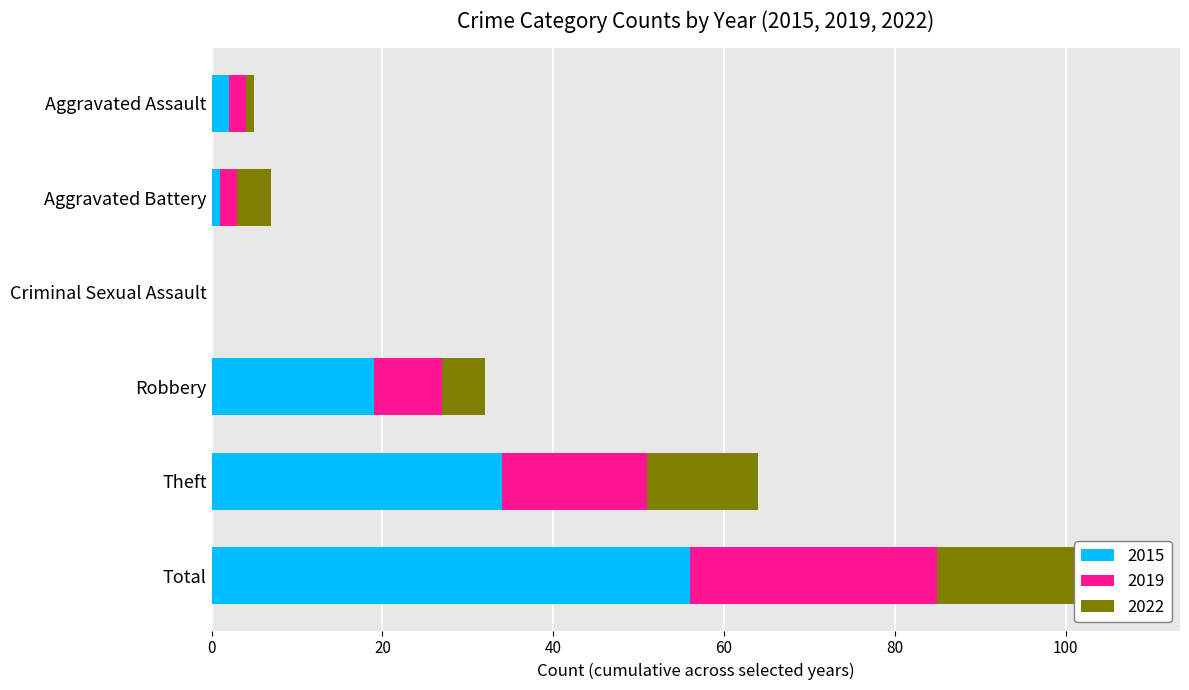

What is the total value across all series at Theft?

64